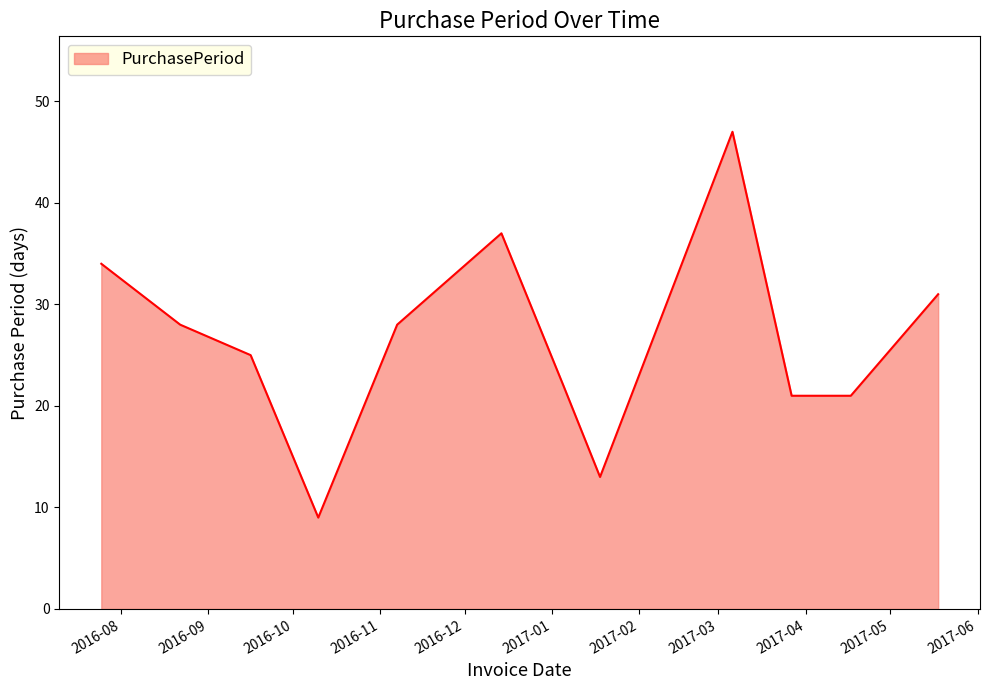

What is the maximum value shown in the chart?

47